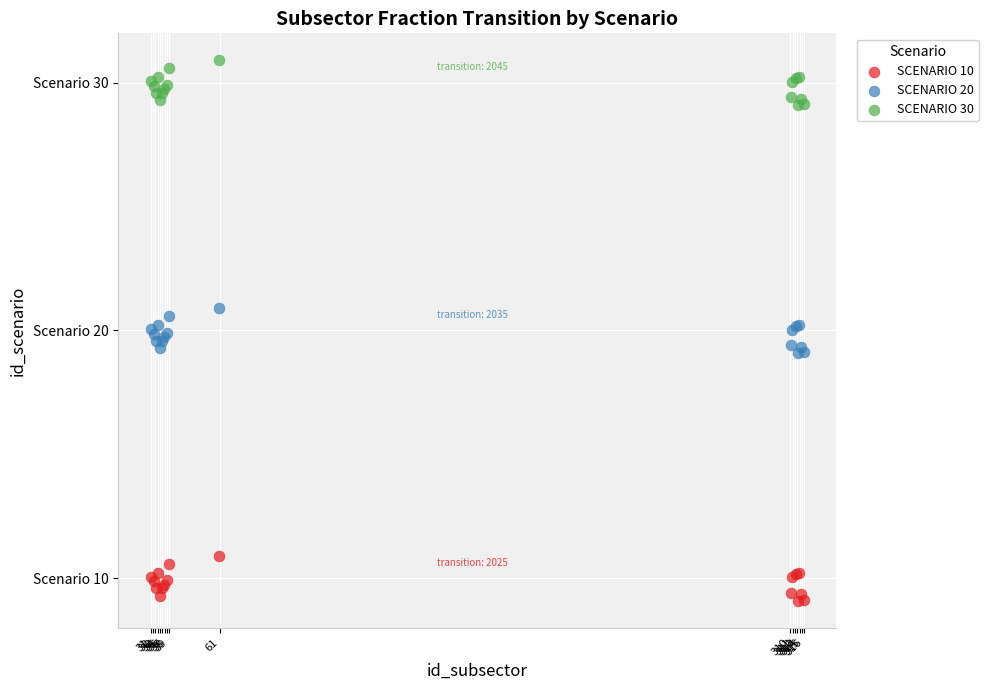

What are all the series names shown in the legend?

SCENARIO 10, SCENARIO 20, SCENARIO 30